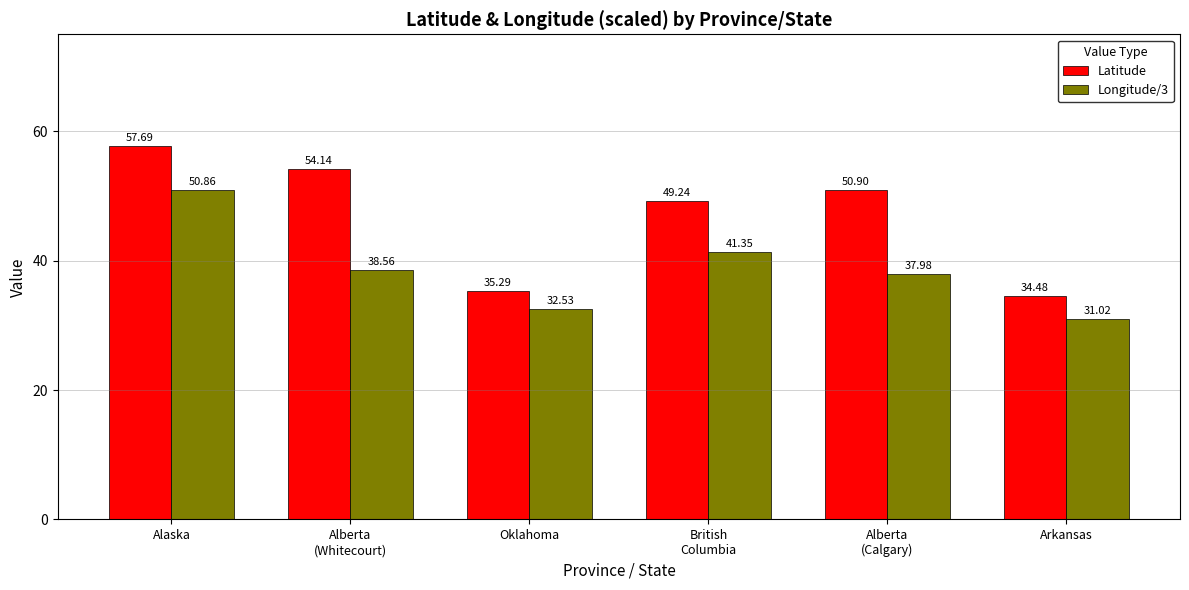

At Alberta
(Calgary), list the series in order from smallest to largest.

Longitude/3, Latitude